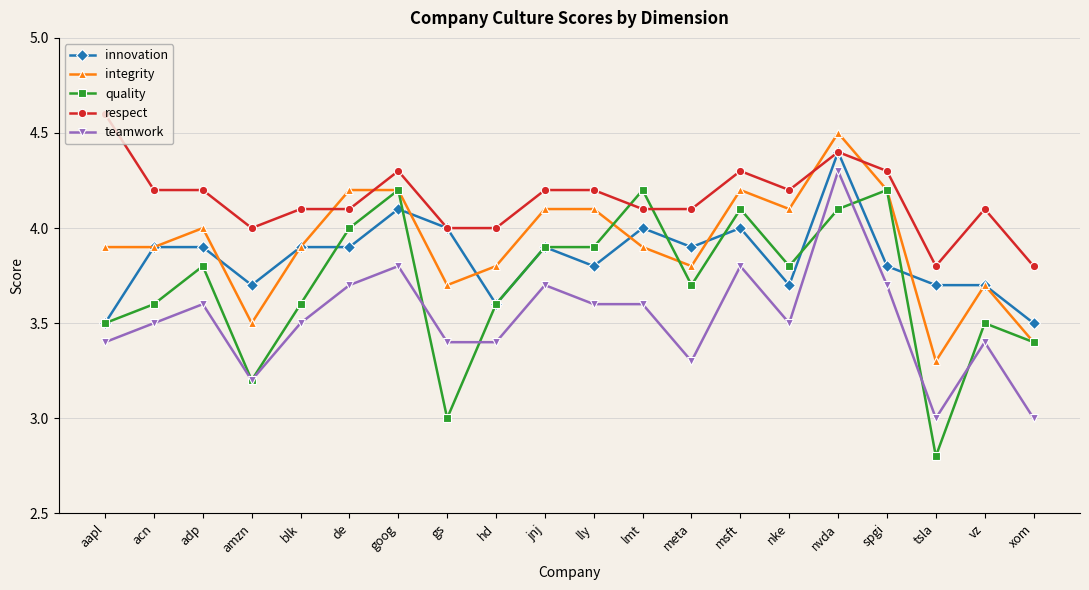

Does the chart have visible grid lines?

Yes